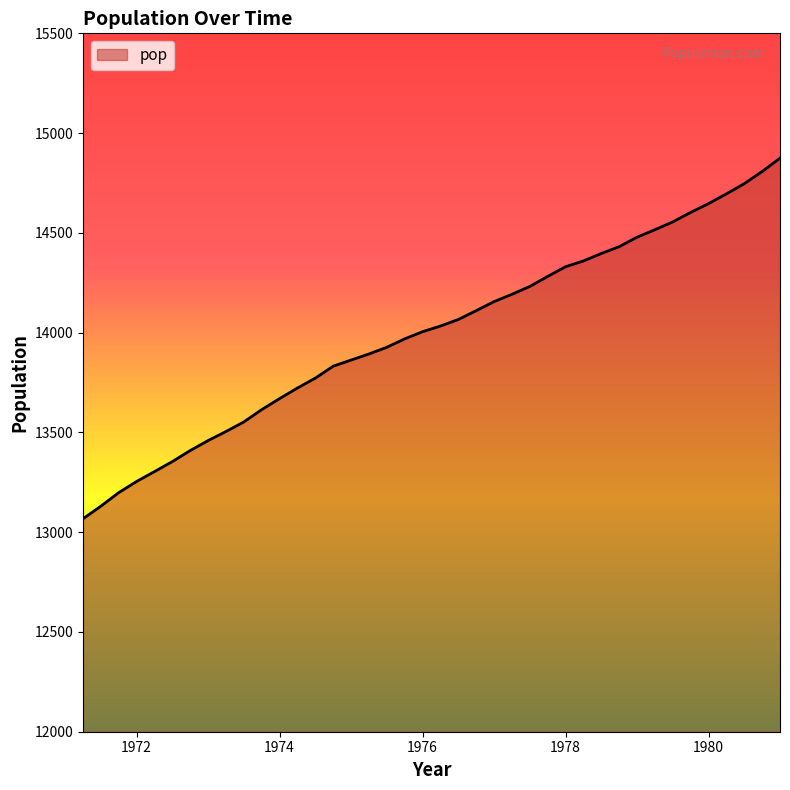

Reading left to right, list all the values displayed in this chart.

13067.3	13130.5	13198.4	13254.2	13303.7	13353.9	13409.3	13459.2	13504.5	13552.6	13614.3	13669.5	13722.6	13772.1	13832.0	13862.6	13893.0	13926.8	13968.9	14004.7	14033.1	14066.0	14110.1	14155.6	14192.2	14231.7	14281.5	14330.3	14359.3	14396.6	14430.8	14478.4	14515.7	14554.9	14602.5	14646.4	14695.4	14746.6	14807.4	14874.4